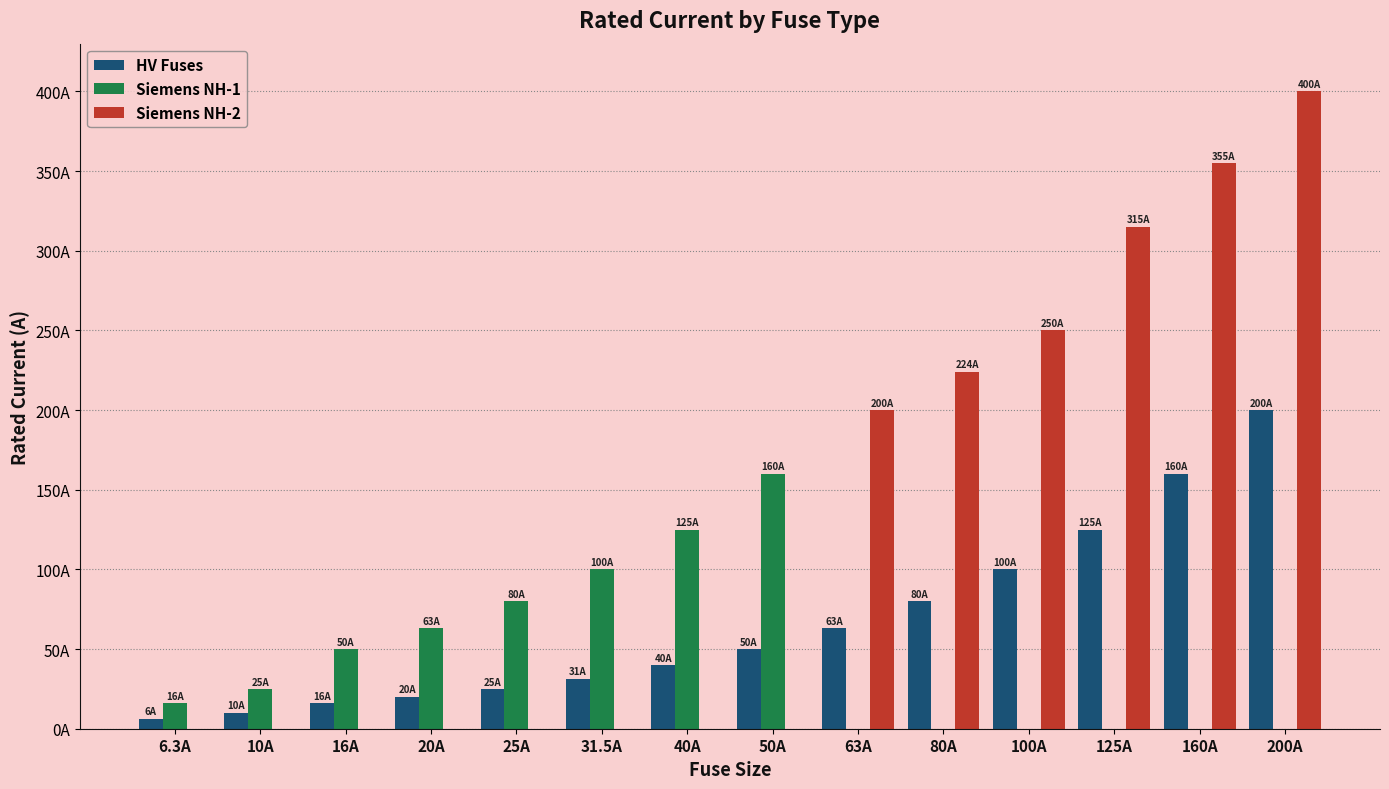

What are all the series names shown in the legend?

HV Fuses, Siemens NH-1, Siemens NH-2